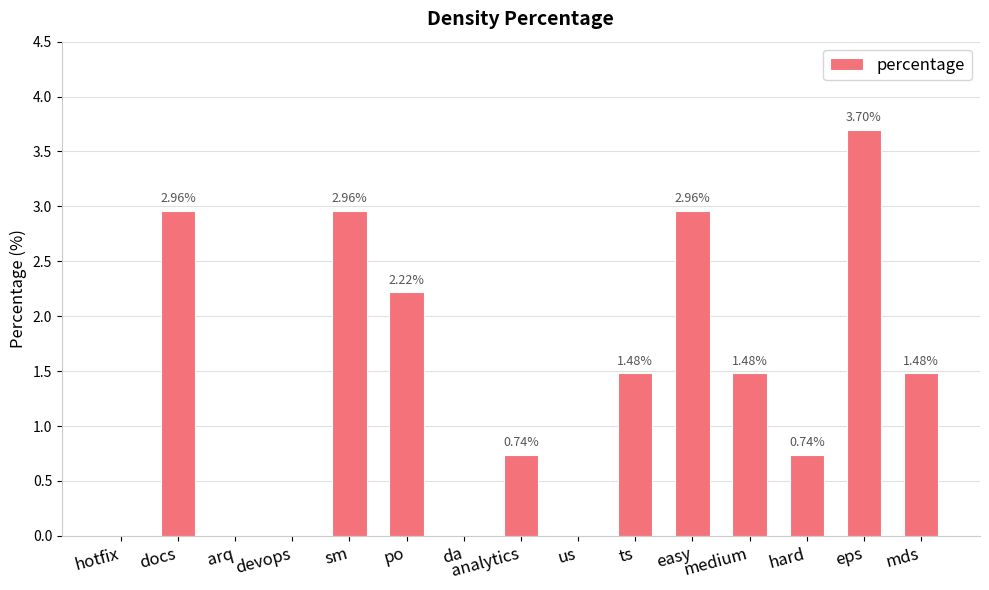

Is it true that the value at da is 1.6?

False